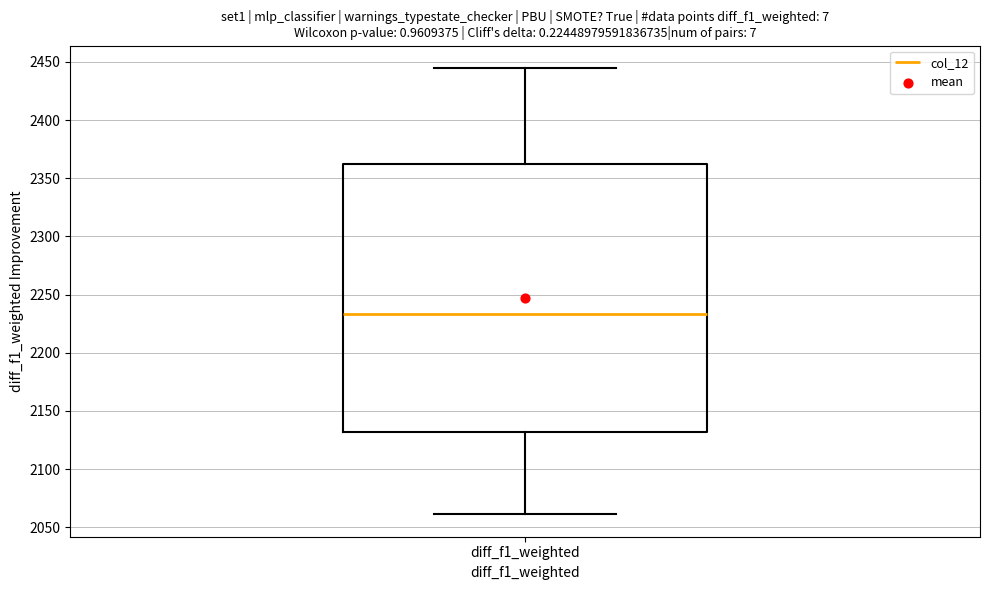

Where does the lower whisker of the box for diff_f1_weighted end on the y-axis? The values are not printed on the chart, so give them approximately, as read against the axis.

2060